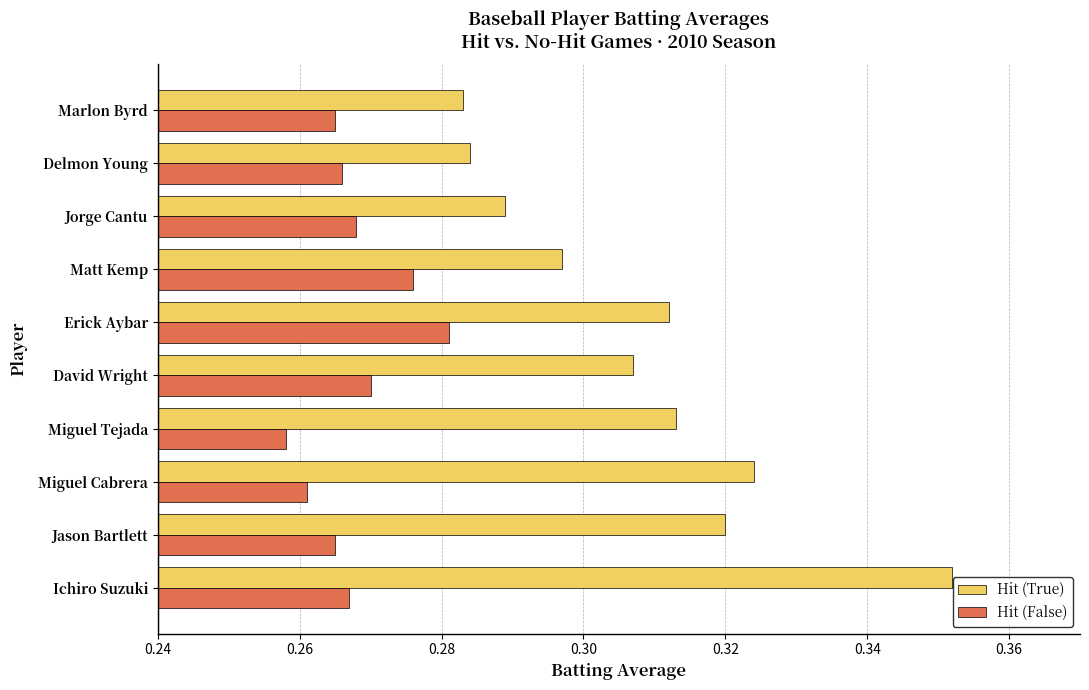

Which series has the largest total across all categories?

Hit (True)